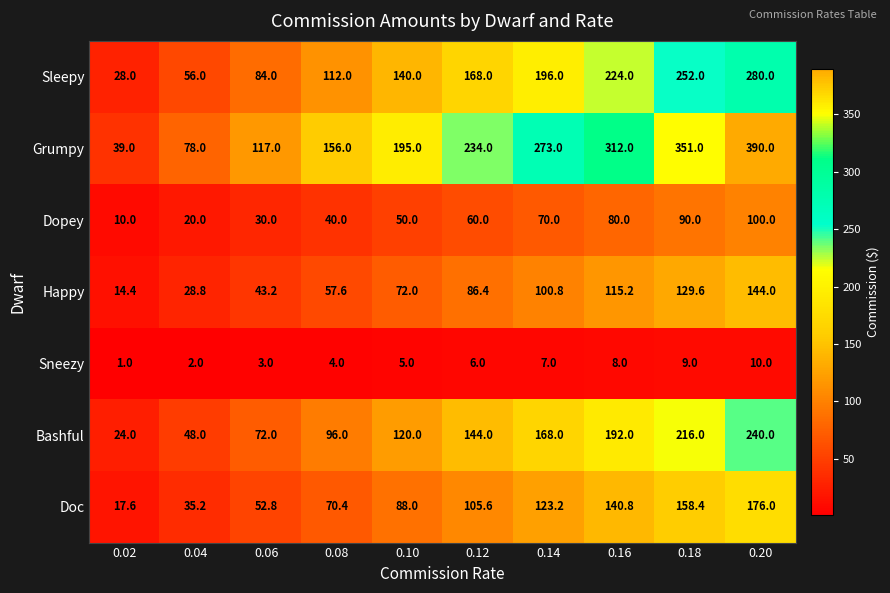

The Grumpy series shows 195.0 at 0.10. True or false?

True